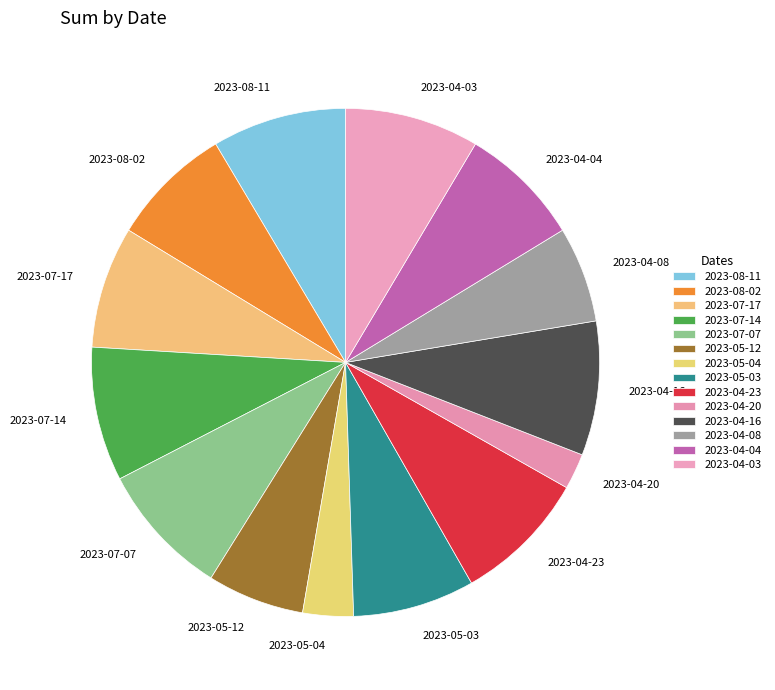

What is the smallest slice in the pie chart?

2023-04-20